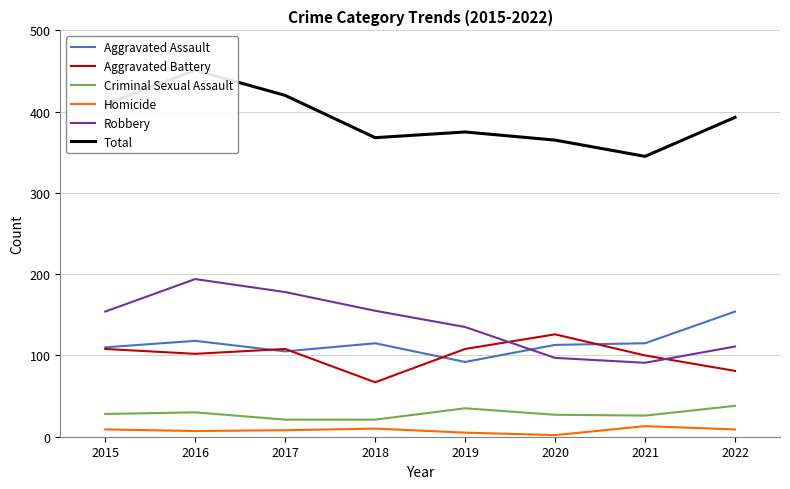

How many interior local peaks does the Criminal Sexual Assault series have?

2